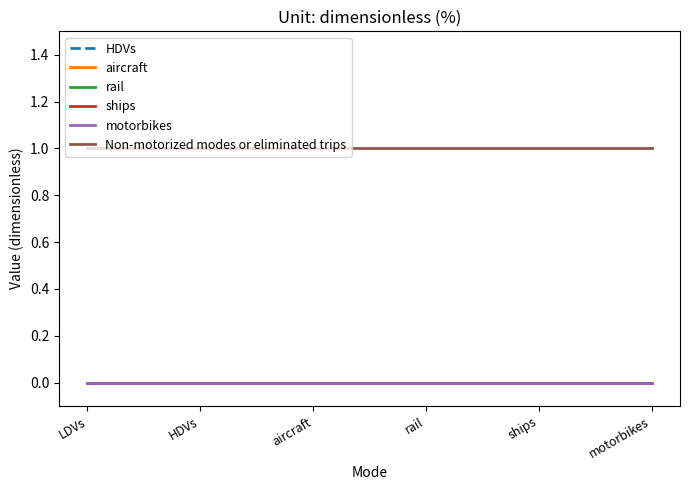

Is this an area chart (filled region under the line)?

No